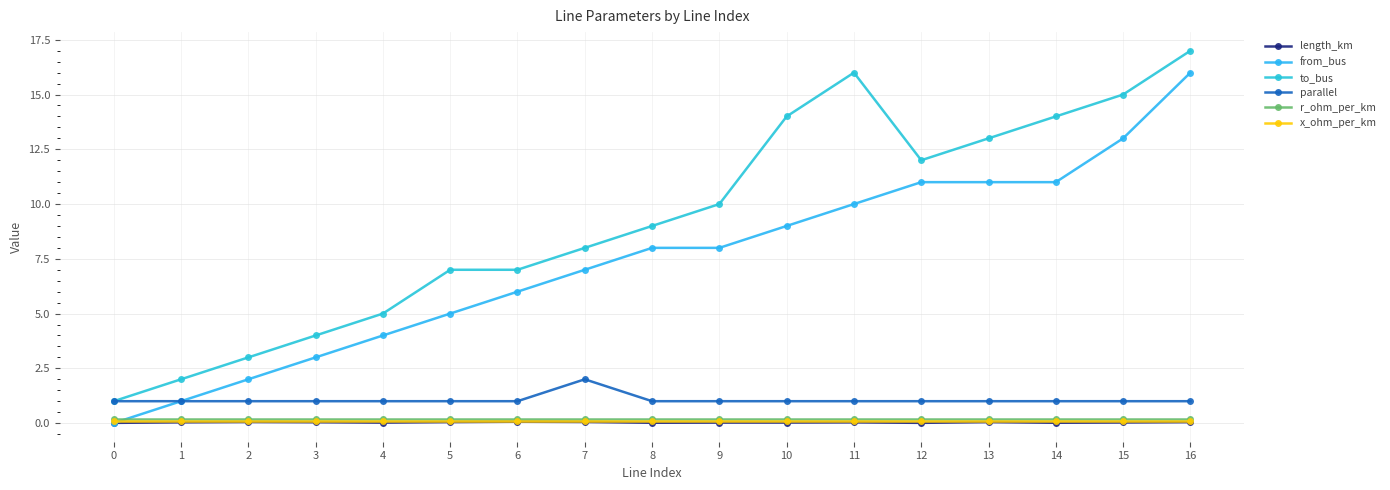

At which label does from_bus first exceed 8?

10